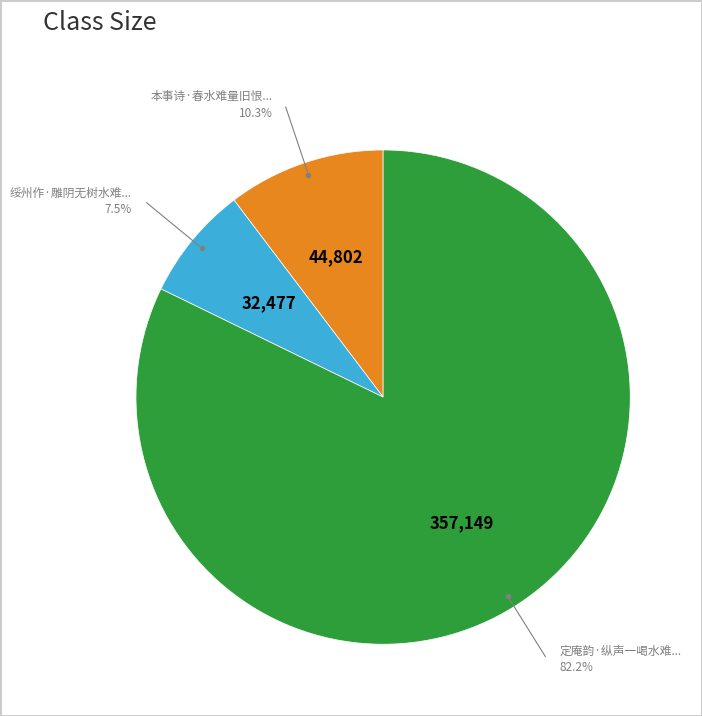

To the nearest percent, what is the average slice percentage?

33%